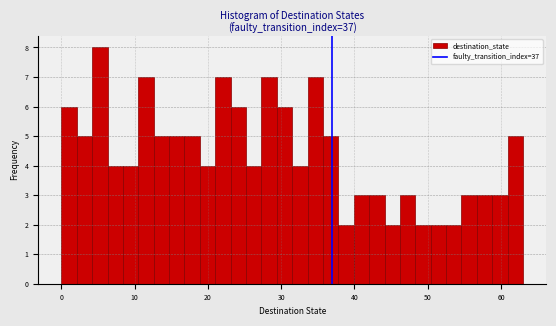

Read against the x-axis, roughly where is the centre of the tallest bar?

5